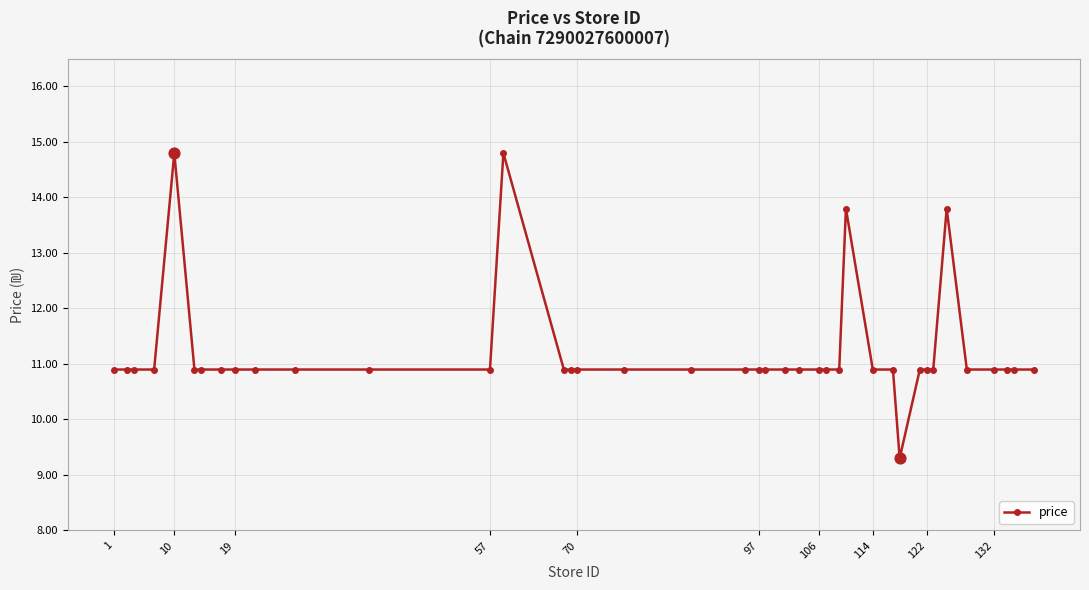

What is the maximum value shown in the chart?

14.8